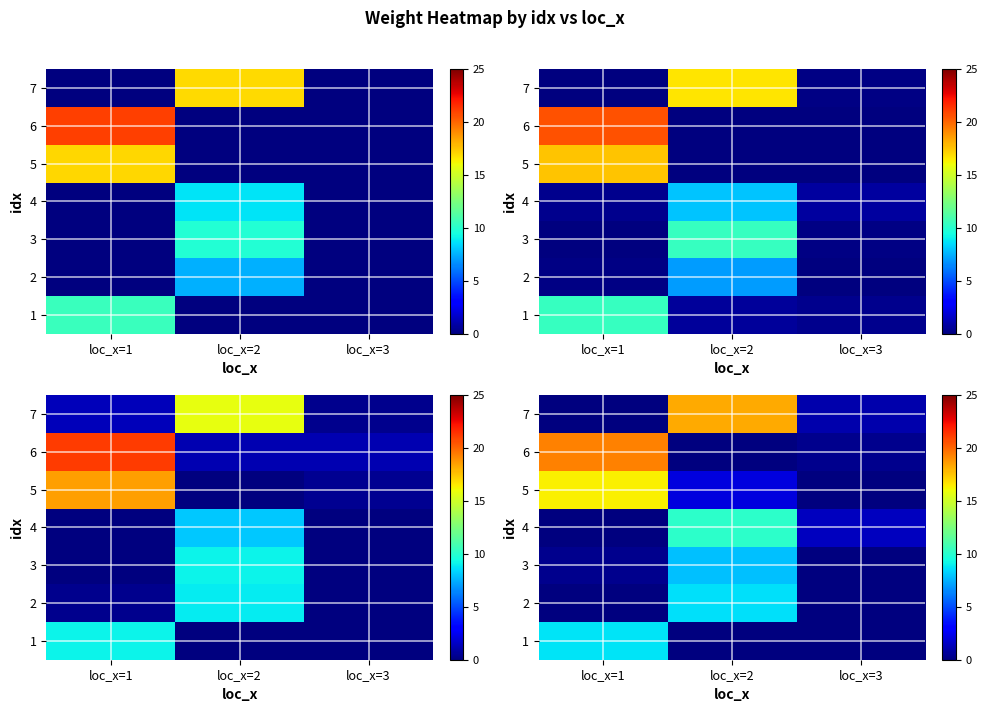

The value of row_2 at loc_x=2 is 7.8. True or false?

True